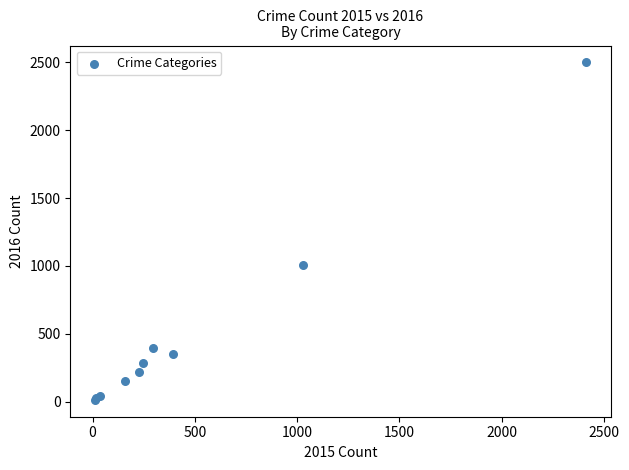

What Y value in the scatter plot is closest to 1256?

1009